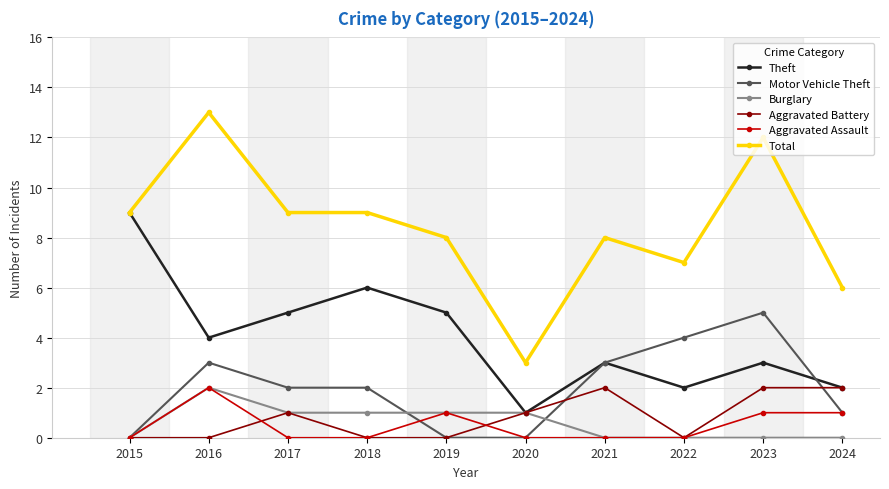

The value of Aggravated Battery at 2017 is 1. True or false?

True